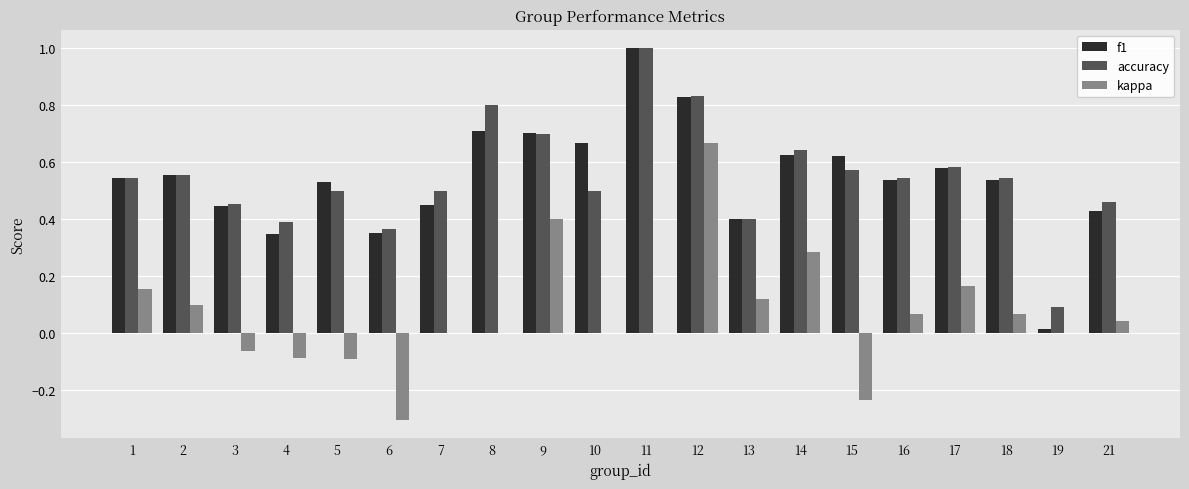

True or false: kappa has a value of -0.2 at 6.

False